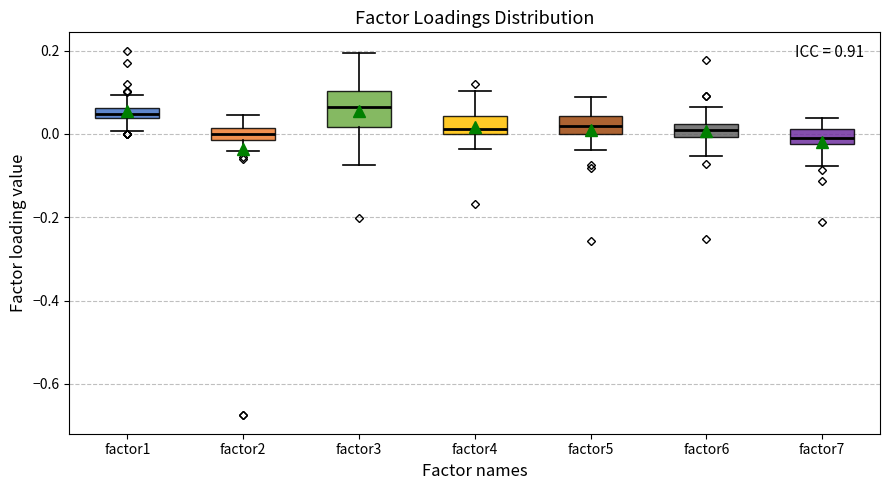

Where does the median line of the box for factor7 sit on the y-axis? The values are not printed on the chart, so give them approximately, as read against the axis.

0.00